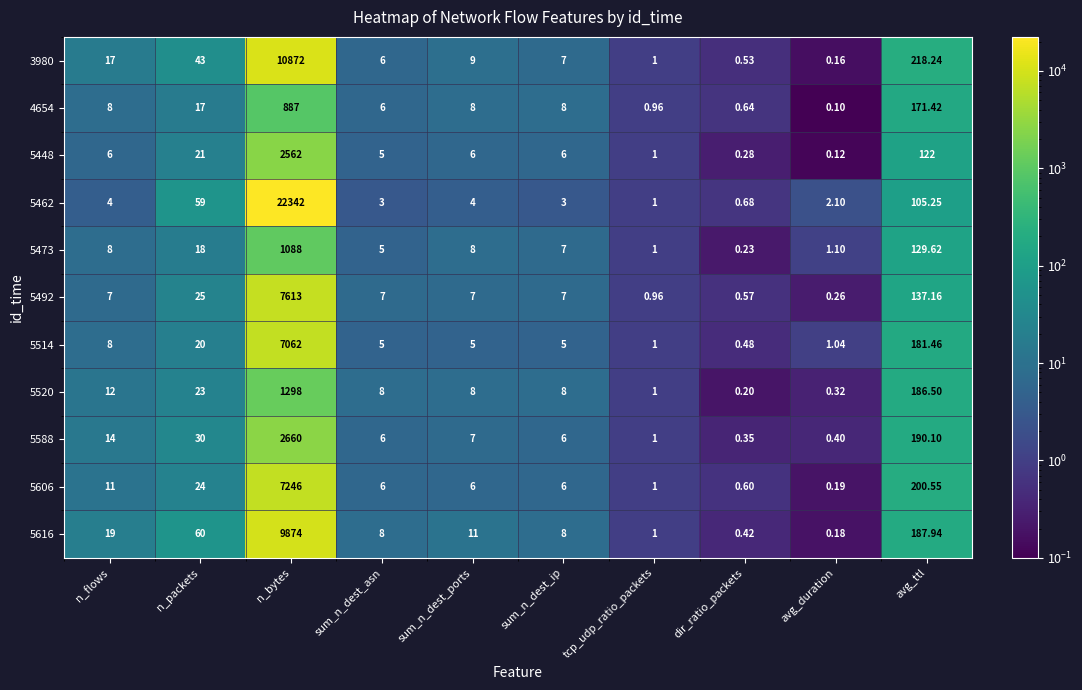

Which category has the lowest value across all series?

avg_duration